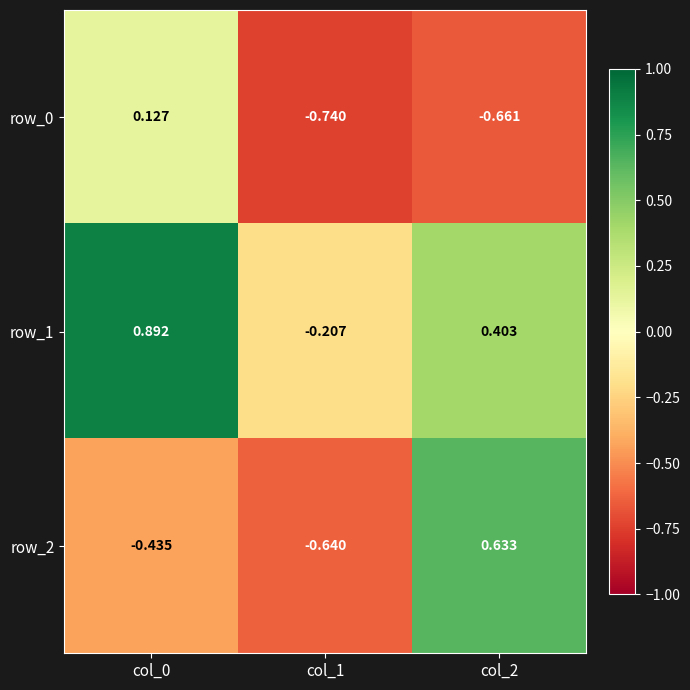

Reading left to right, transcribe all the data shown in this chart.

row_0: 0.1	-0.7	-0.7
row_1: 0.9	-0.2	0.4
row_2: -0.4	-0.6	0.6